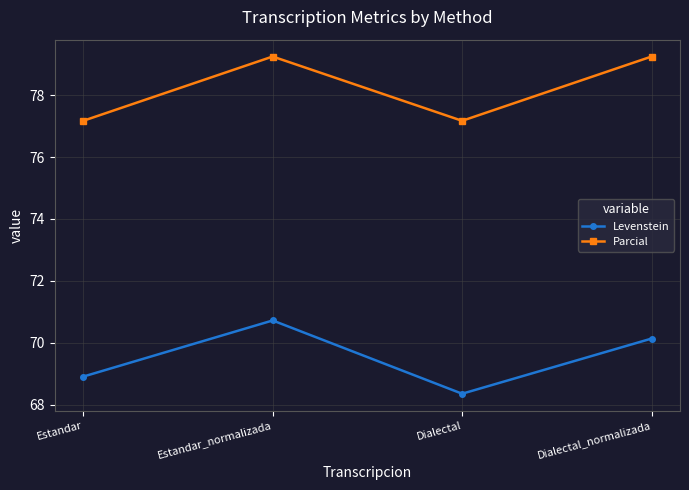

What is the minimum value shown in the chart?

68.4